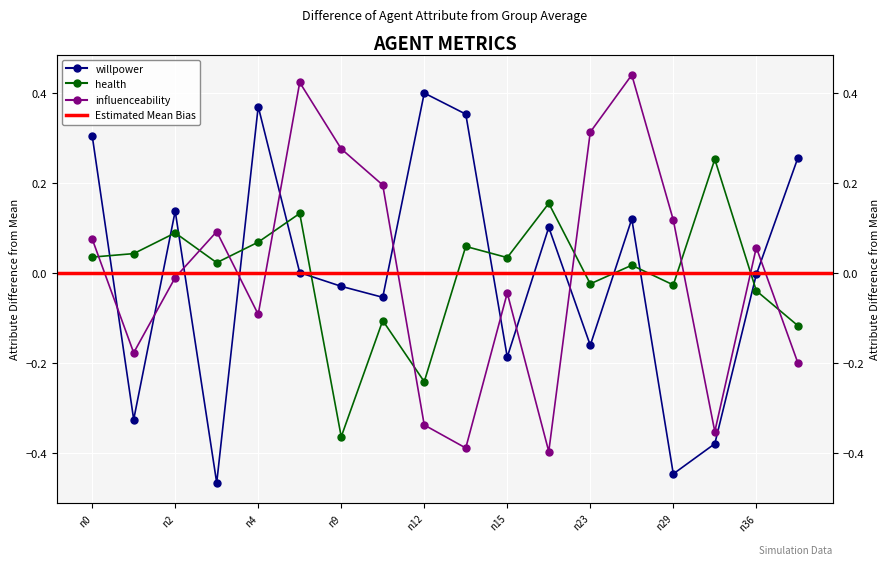

Which category has the highest value in the health series?

n35